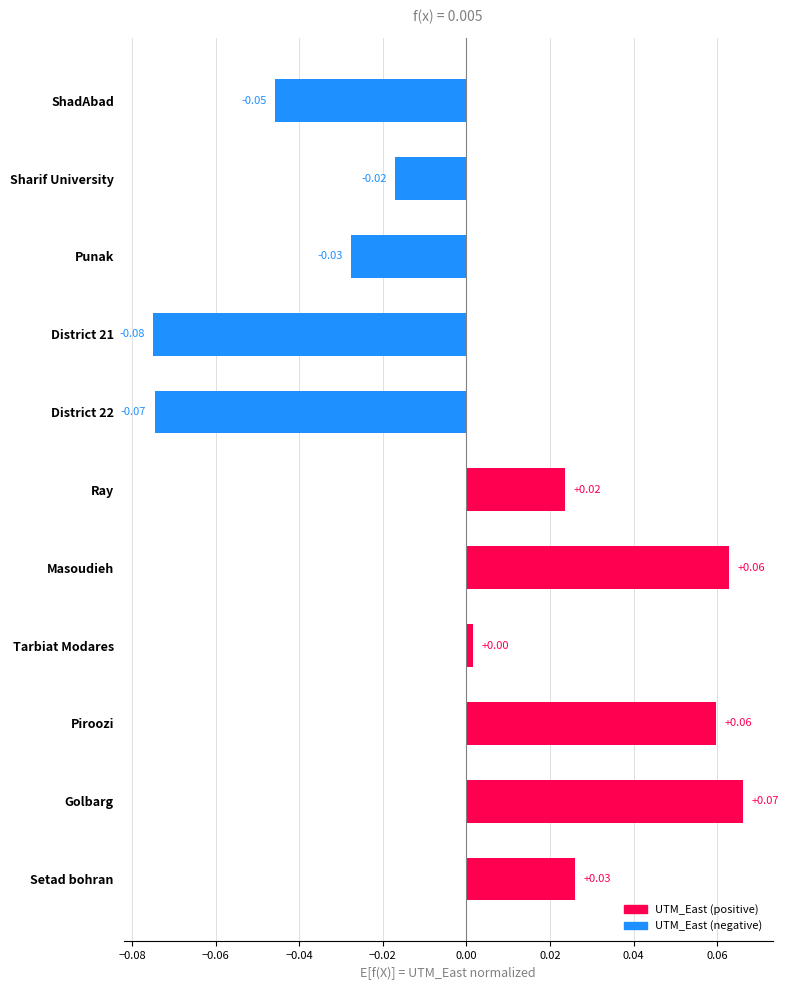

How many values are below 0?

5